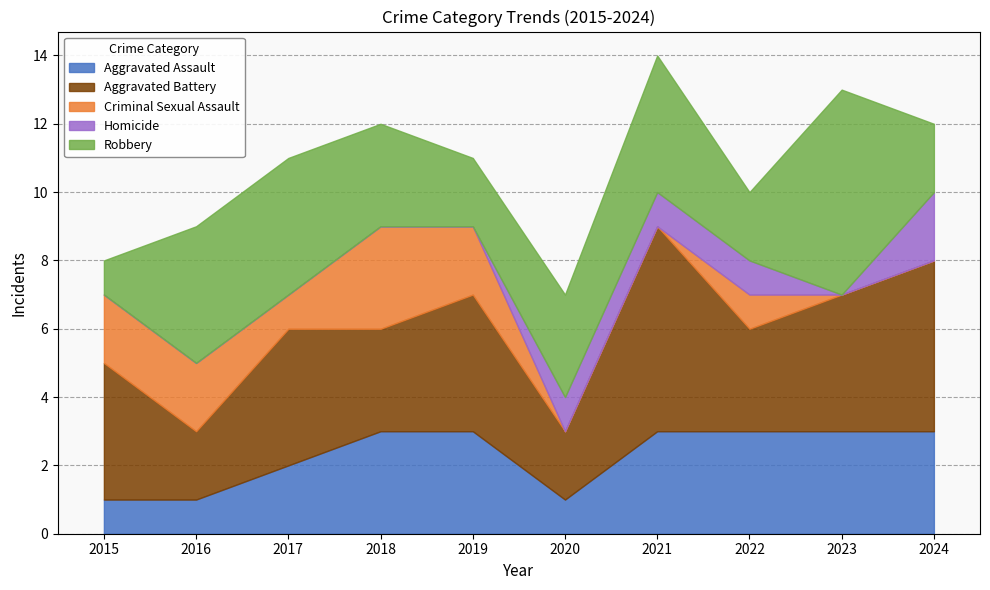

True or false: Aggravated Battery has more than 0 interior local peaks.

True